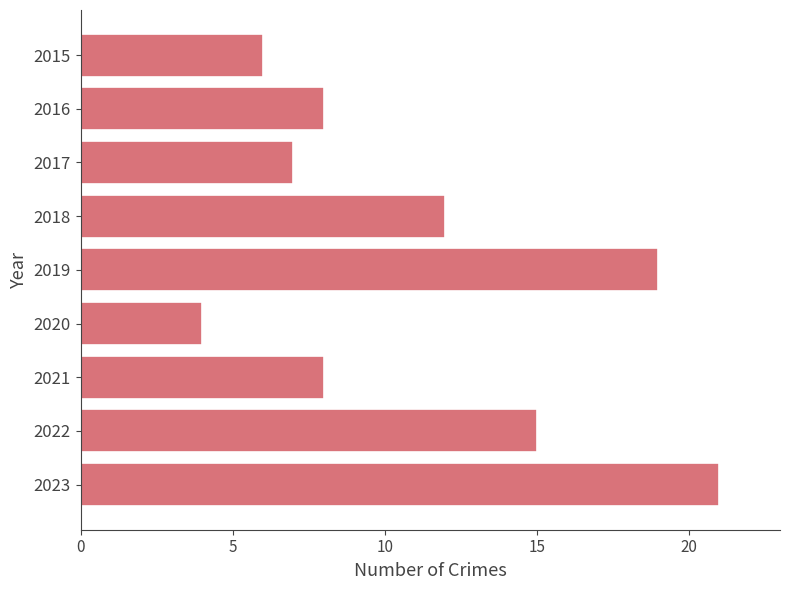

Which category has the lowest value across all series?

2020